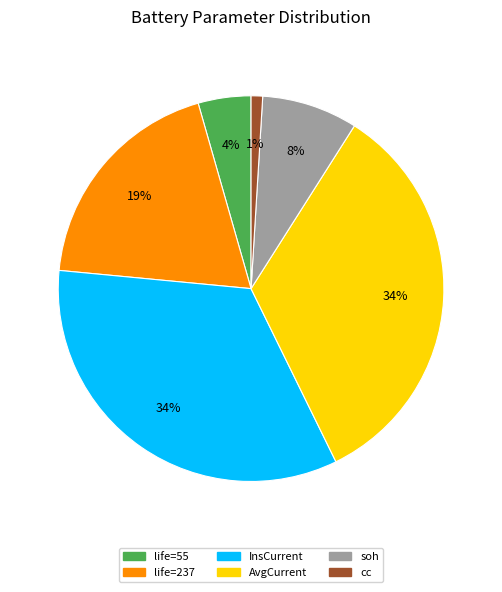

To the nearest percent, what is the difference between the largest and smallest slice percentages?

33%